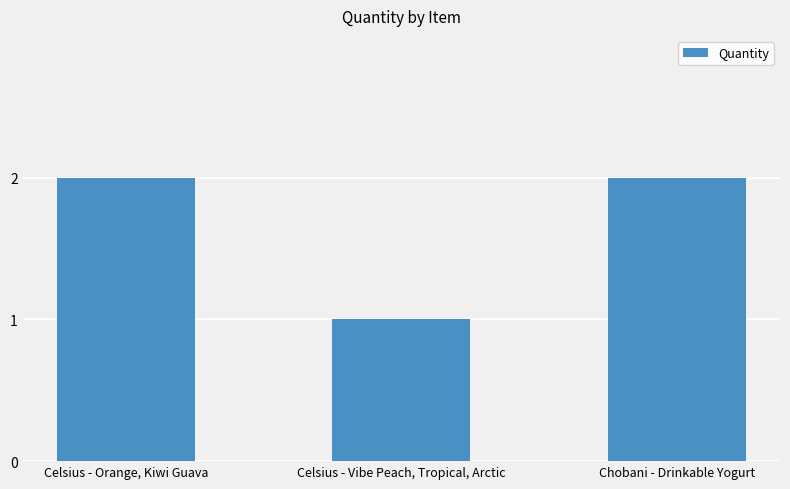

What is the value of the 2nd bar from the left?

1